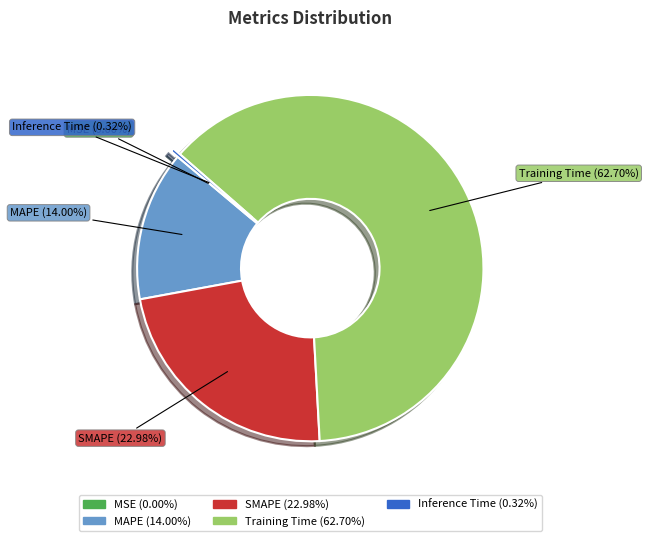

To the nearest percent, what is the combined percentage of Inference Time and Training Time?

63%